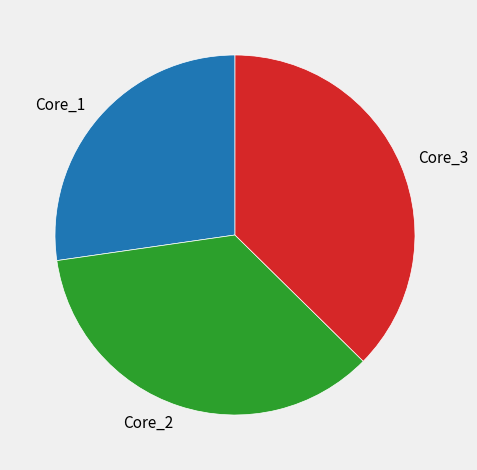

Which has a higher value, Core_2 or Core_3?

Core_3